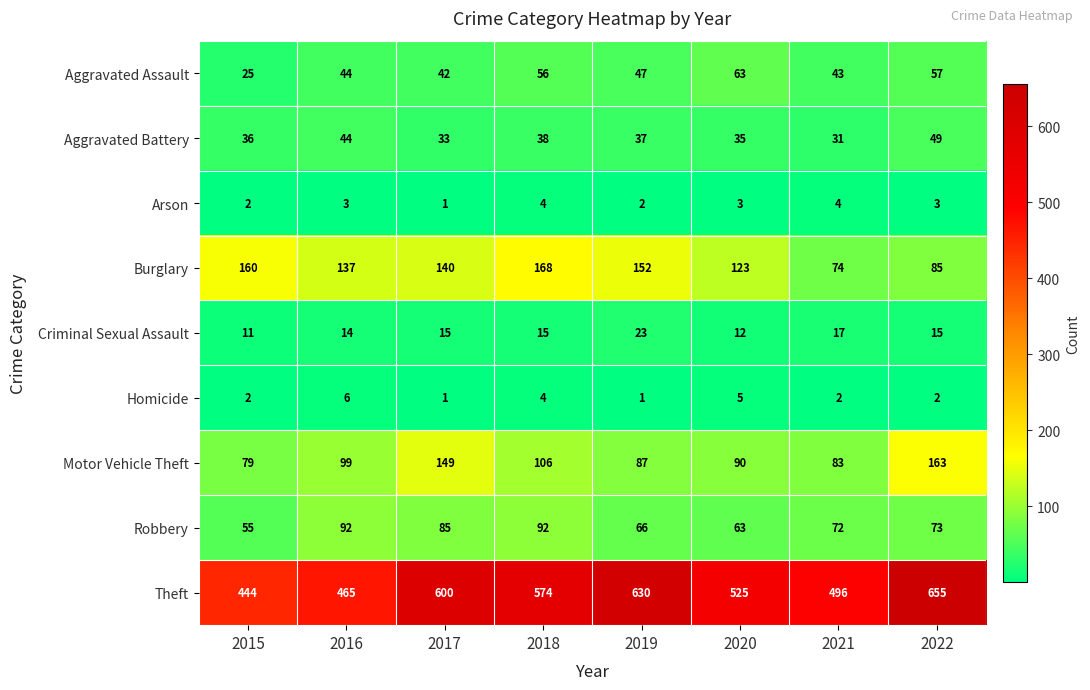

What is the greatest value displayed?

655